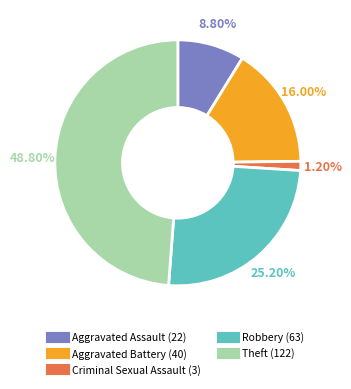

Which has a higher value, Robbery or Theft?

Theft